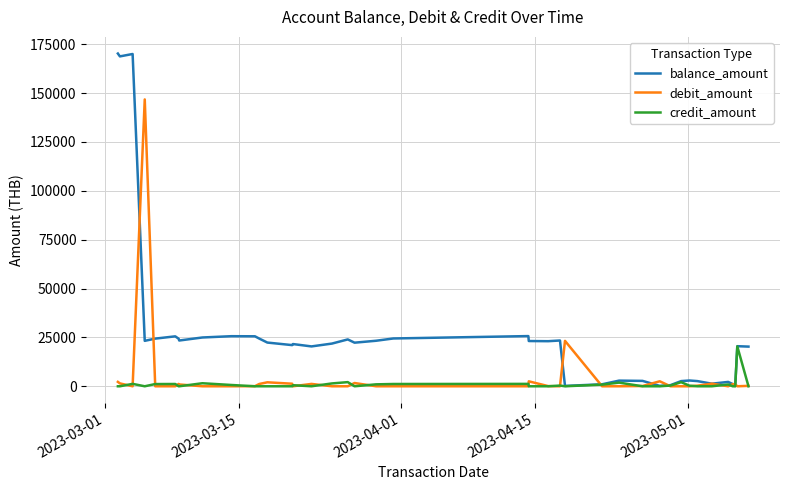

How many lines are shown in the chart?

3